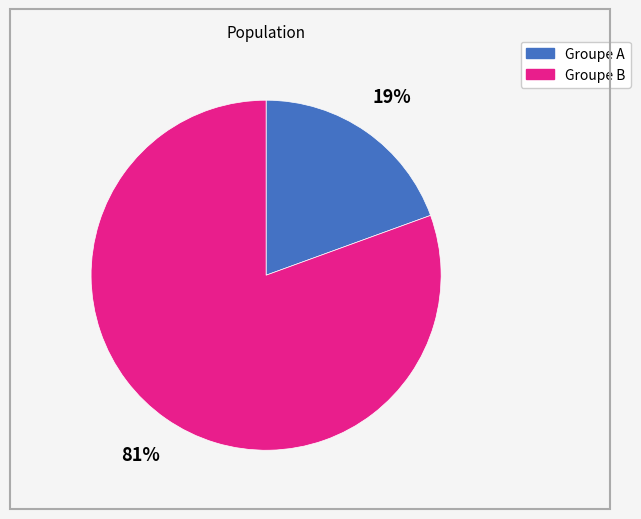

Is there a majority slice in this chart?

Yes